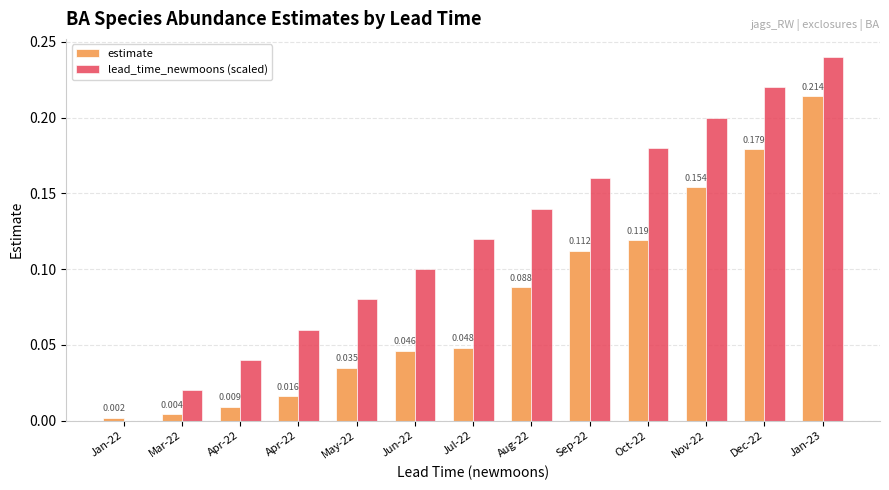

Reading left to right, what are all the values shown in this chart?

estimate: Jan-22=0.0	Mar-22=0.0	Apr-22=0.0	Apr-22=0.0	May-22=0.0	Jun-22=0.0	Jul-22=0.0	Aug-22=0.1	Sep-22=0.1	Oct-22=0.1	Nov-22=0.2	Dec-22=0.2	Jan-23=0.2
lead_time_newmoons (scaled): Jan-22=0.0	Mar-22=0.0	Apr-22=0.0	Apr-22=0.1	May-22=0.1	Jun-22=0.1	Jul-22=0.1	Aug-22=0.1	Sep-22=0.2	Oct-22=0.2	Nov-22=0.2	Dec-22=0.2	Jan-23=0.2